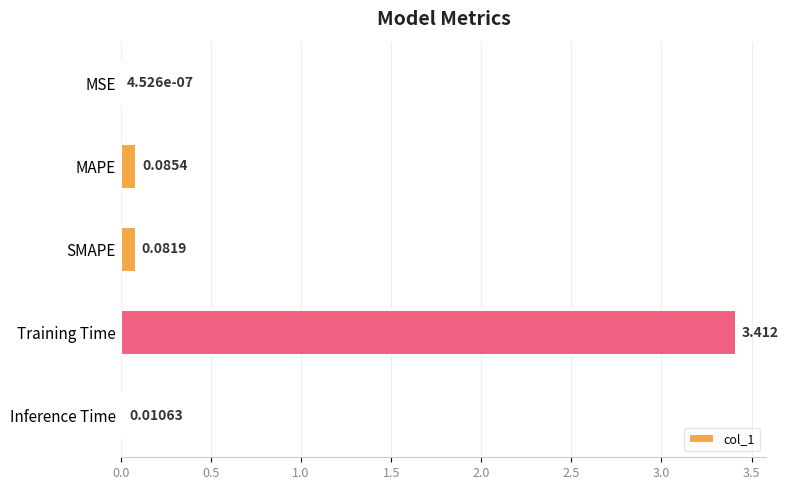

Between SMAPE and Training Time, which is larger?

Training Time